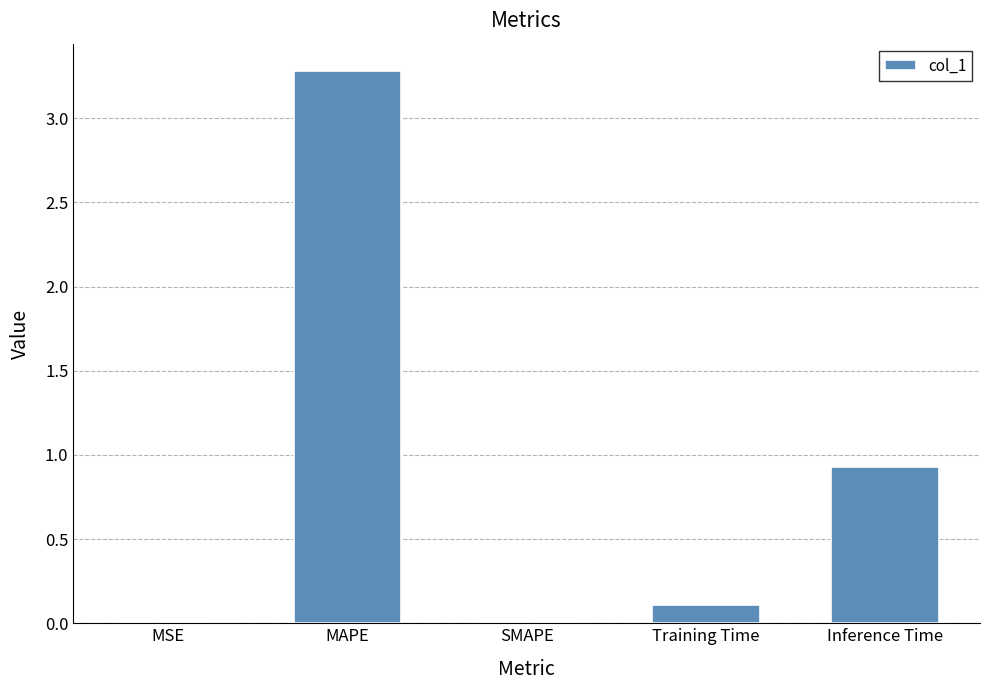

How many distinct data groups are displayed?

1